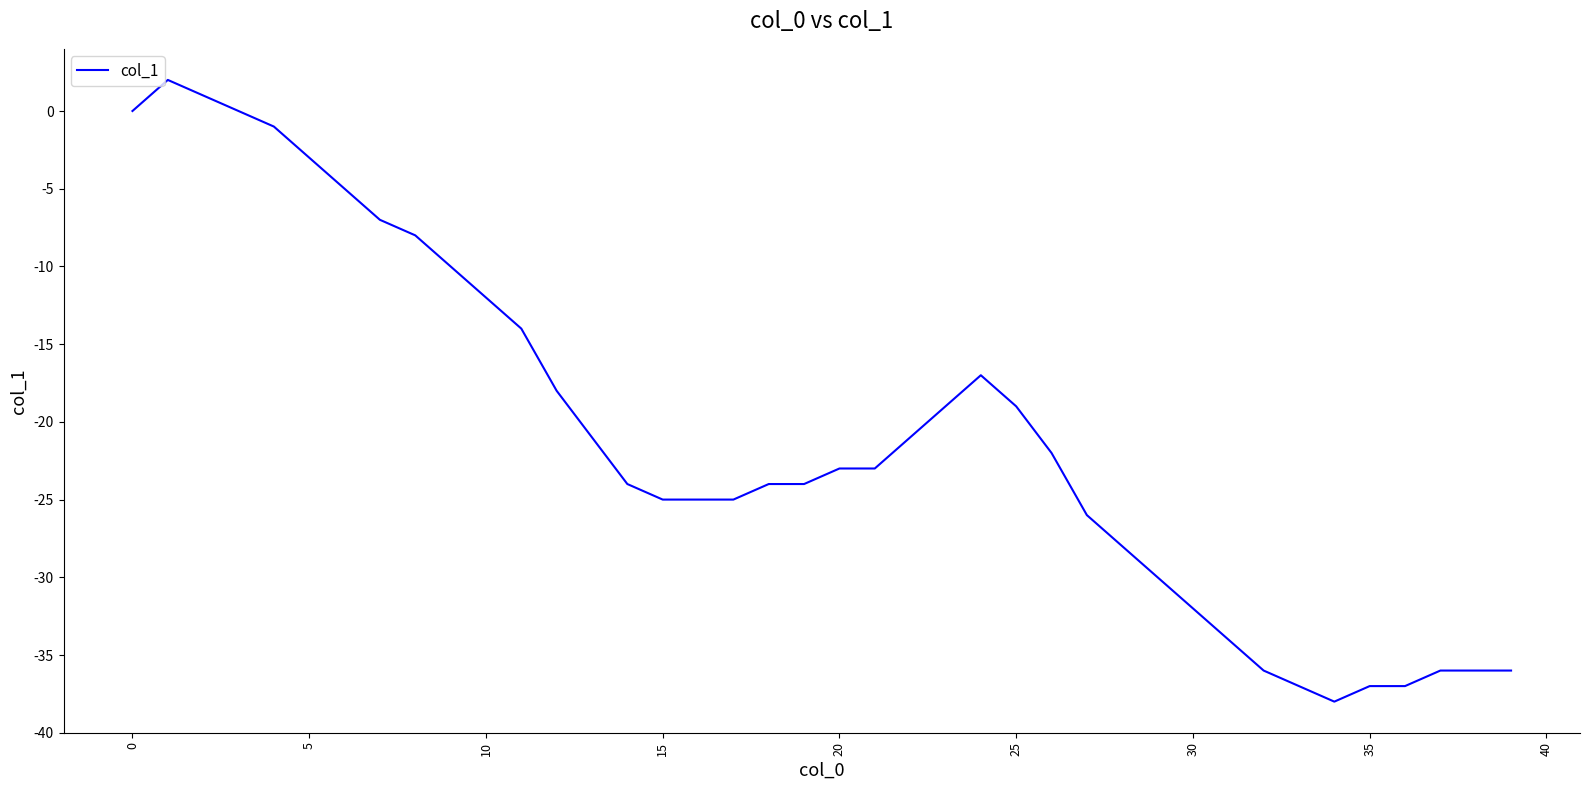

True or false: the data has more than 1 interior local peaks.

True